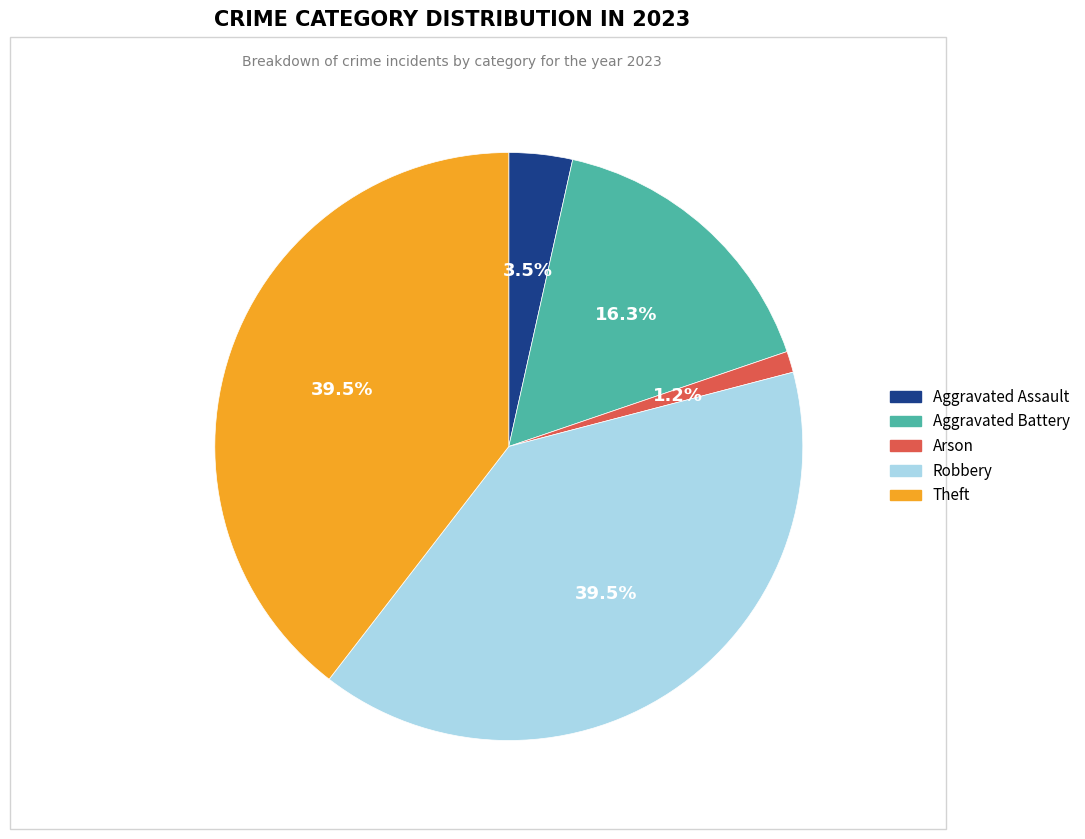

Is it true that Arson is 1% of the pie?

True